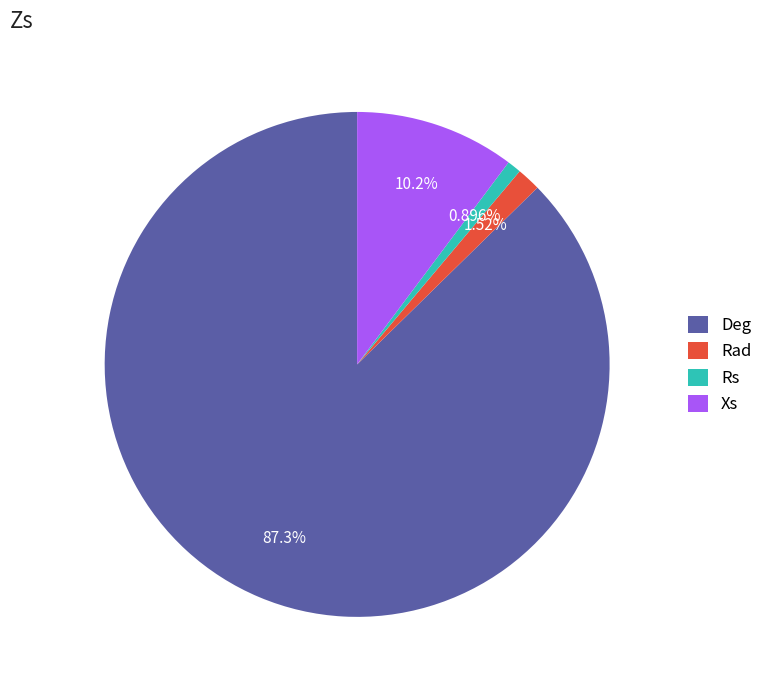

The Deg slice represents 87% of the pie. True or false?

True